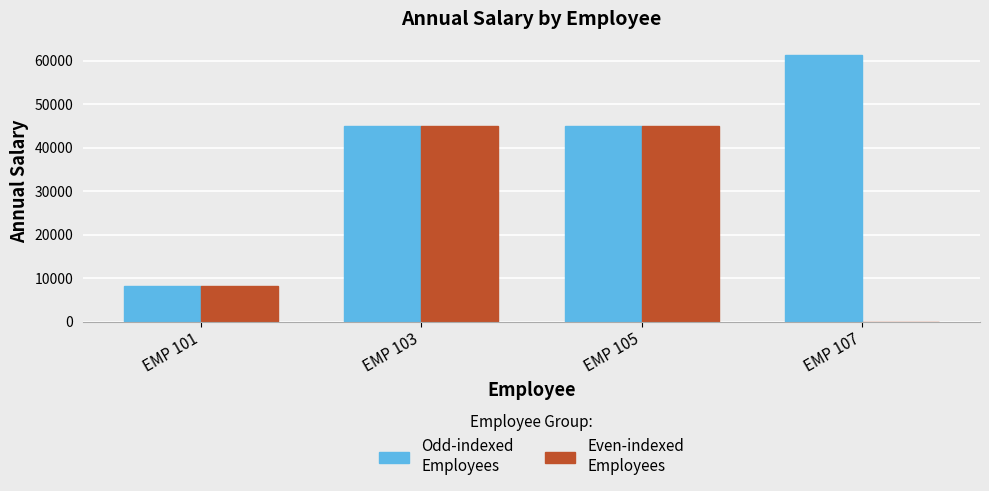

The Odd-indexed Employees series shows 45034.1 at EMP 103. True or false?

True